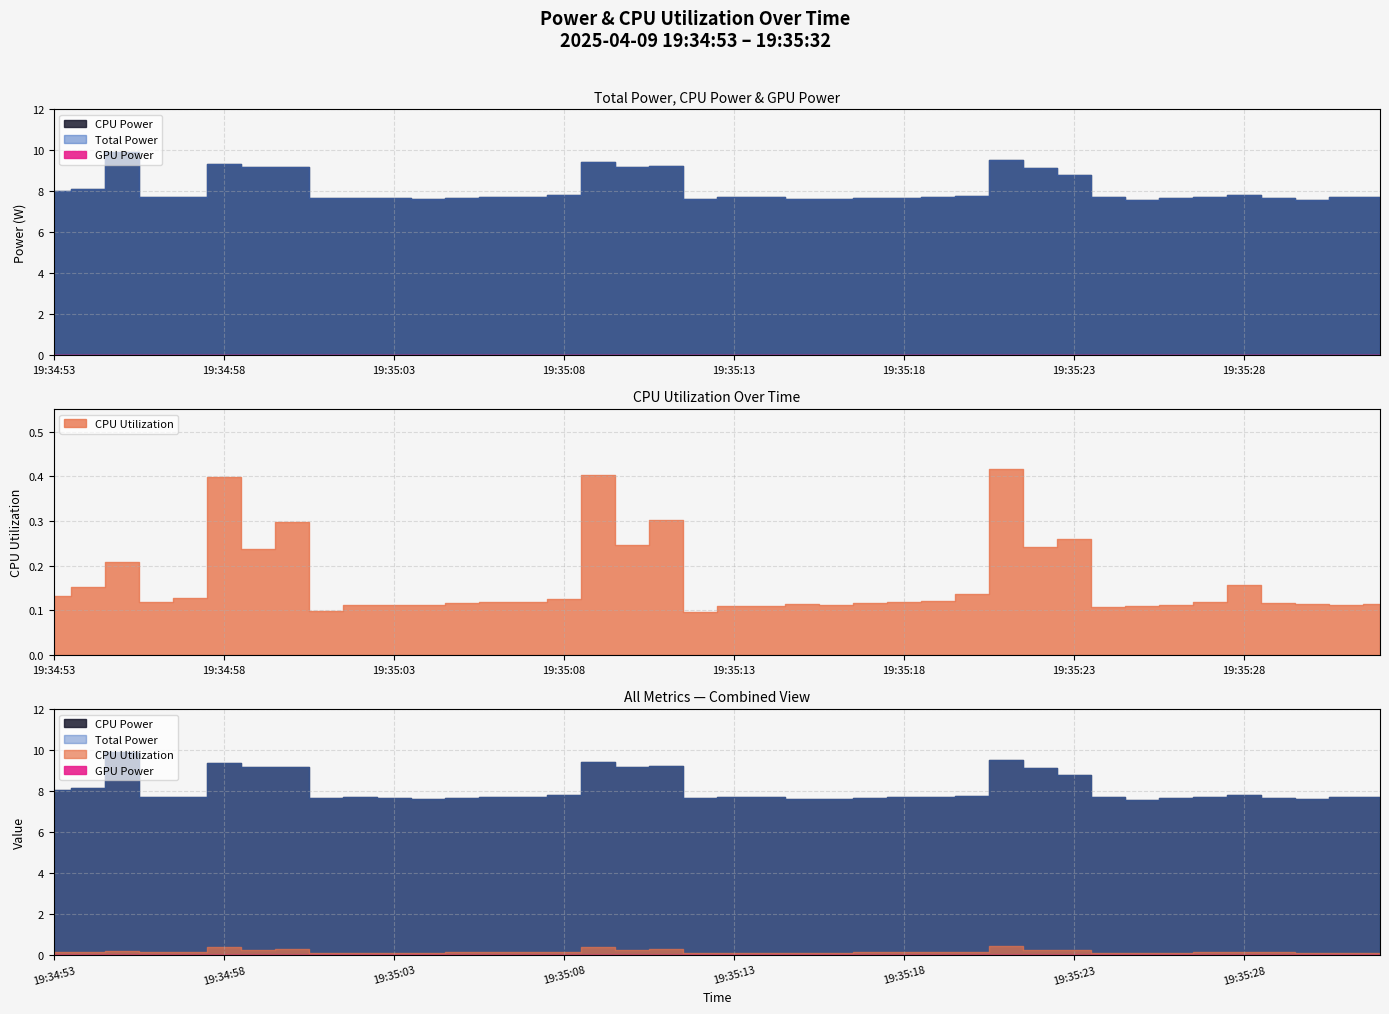

List the series in order of their peak value, lowest first.

GPU Power, CPU Utilization, Total Power, CPU Power